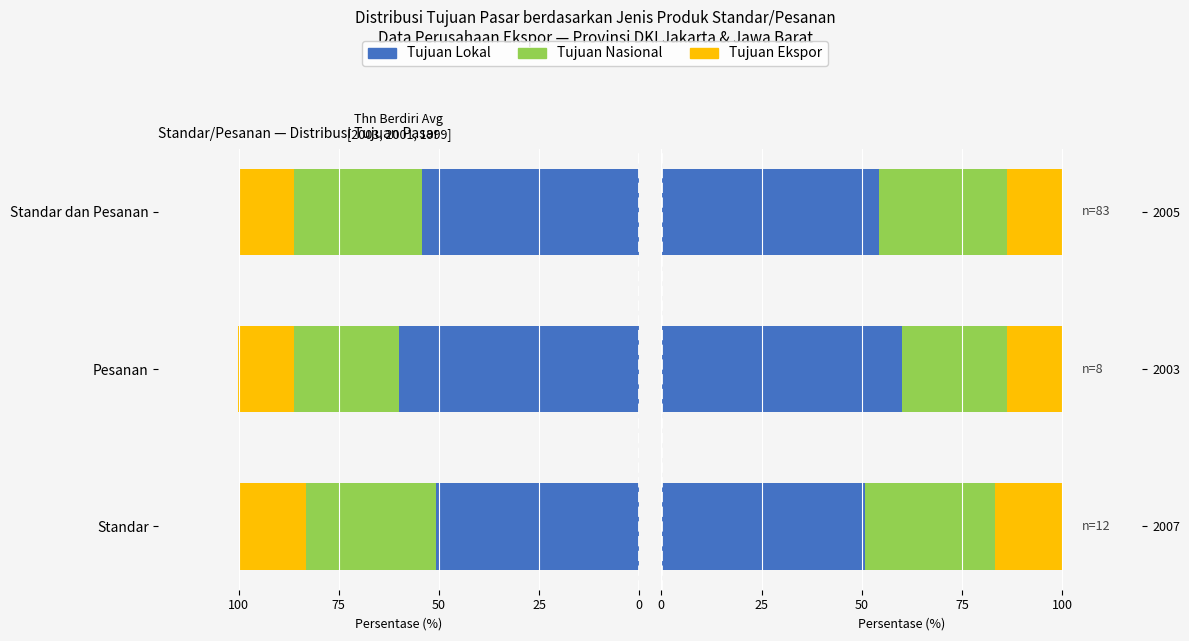

Does the chart contain any negative values?

No